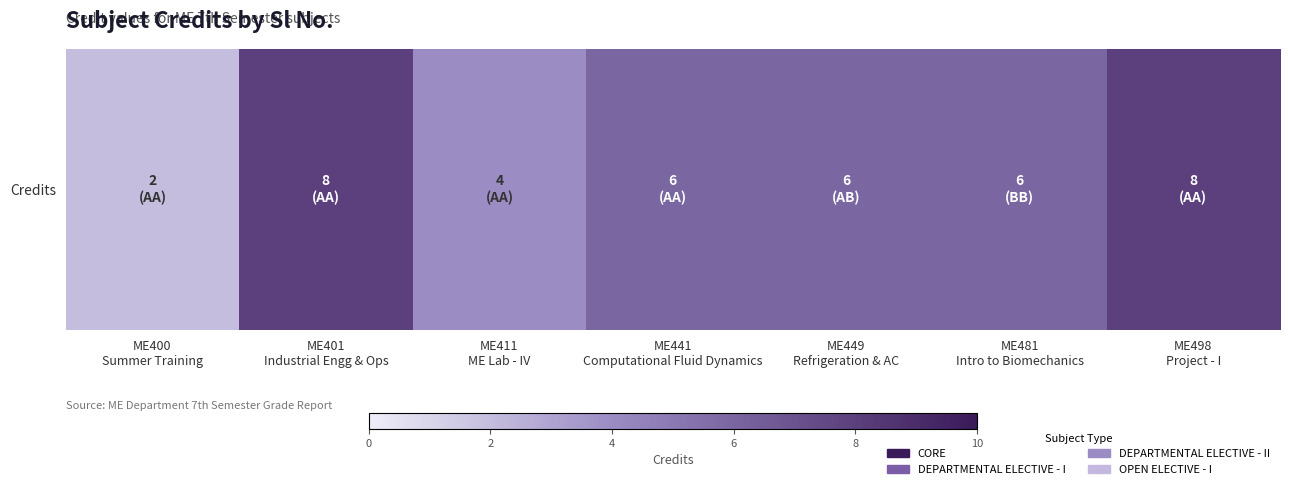

Rank the categories by value from highest to lowest.

ME401
Industrial Engg & Ops, ME498
Project - I, ME441
Computational Fluid Dynamics, ME449
Refrigeration & AC, ME481
Intro to Biomechanics, ME411
ME Lab - IV, ME400
Summer Training